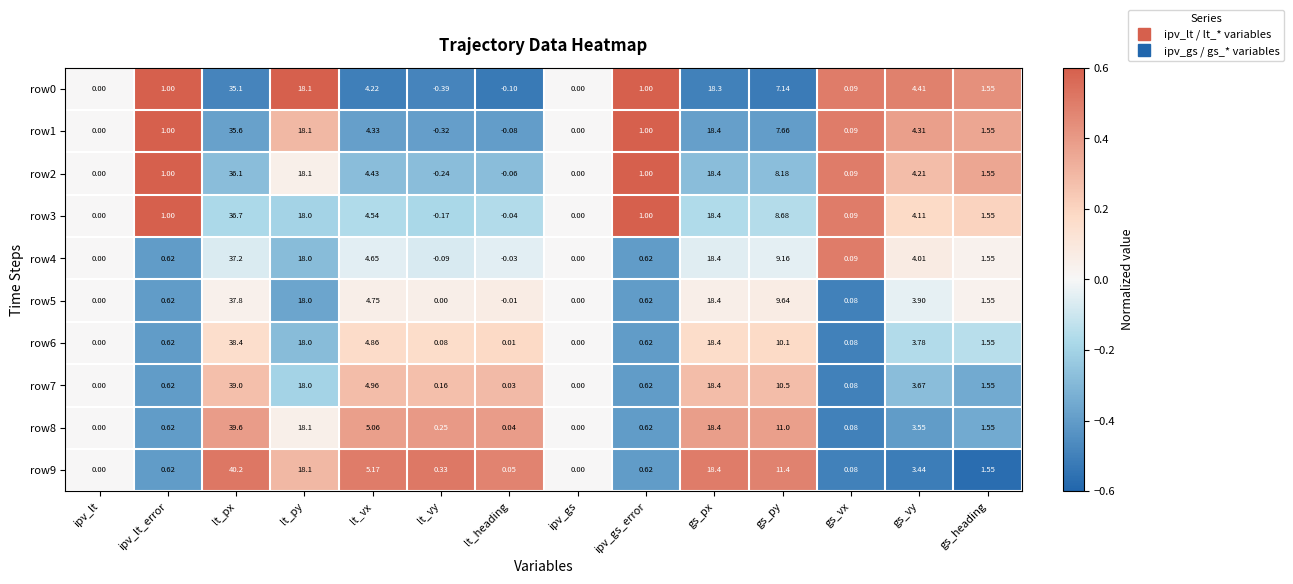

At which category is the sum across all series the highest?

lt_px